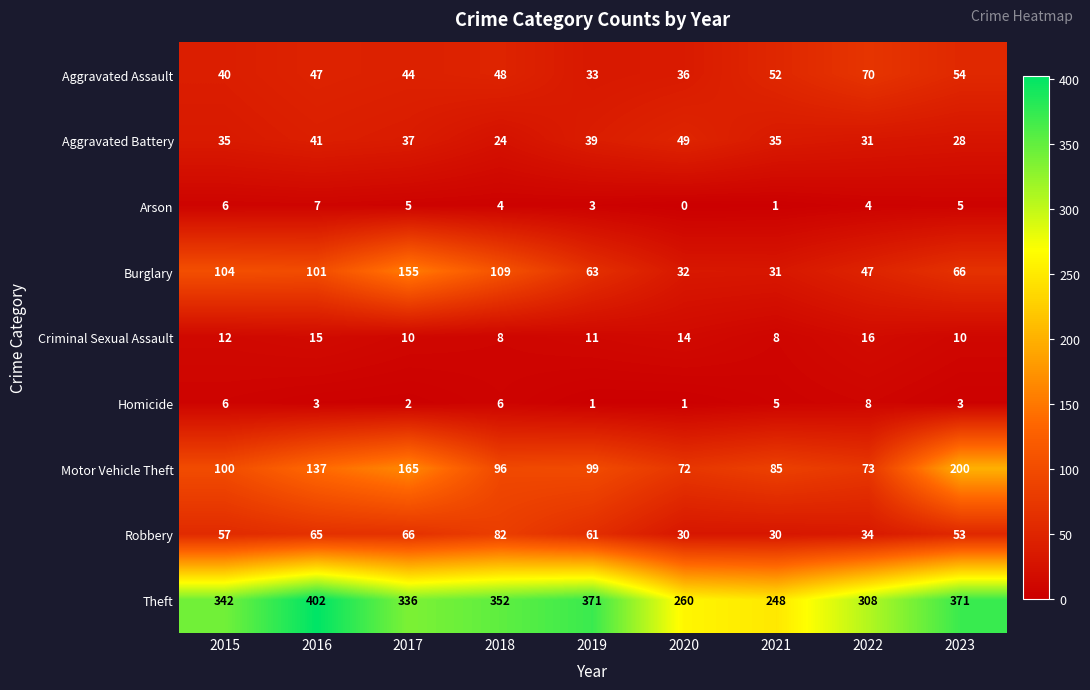

True or false: Aggravated Assault has a value of 18 at 2015.

False